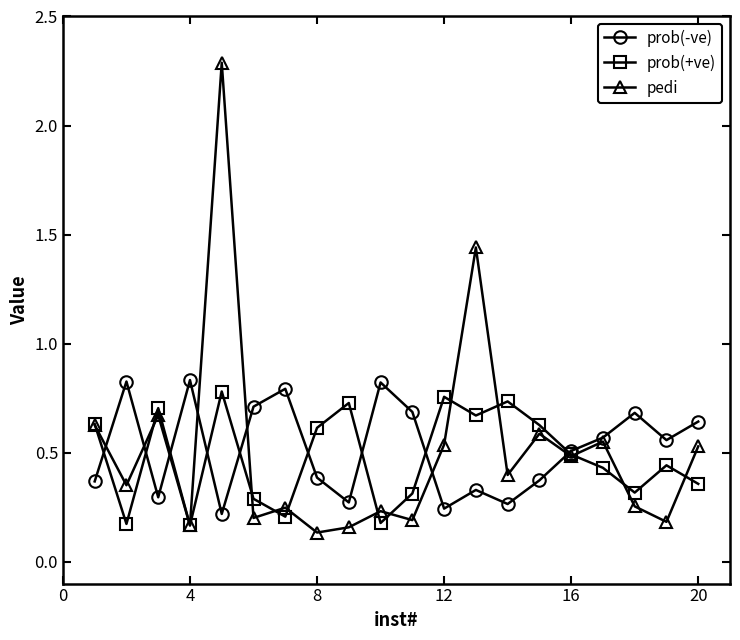

What is the maximum value shown in the chart?

2.3